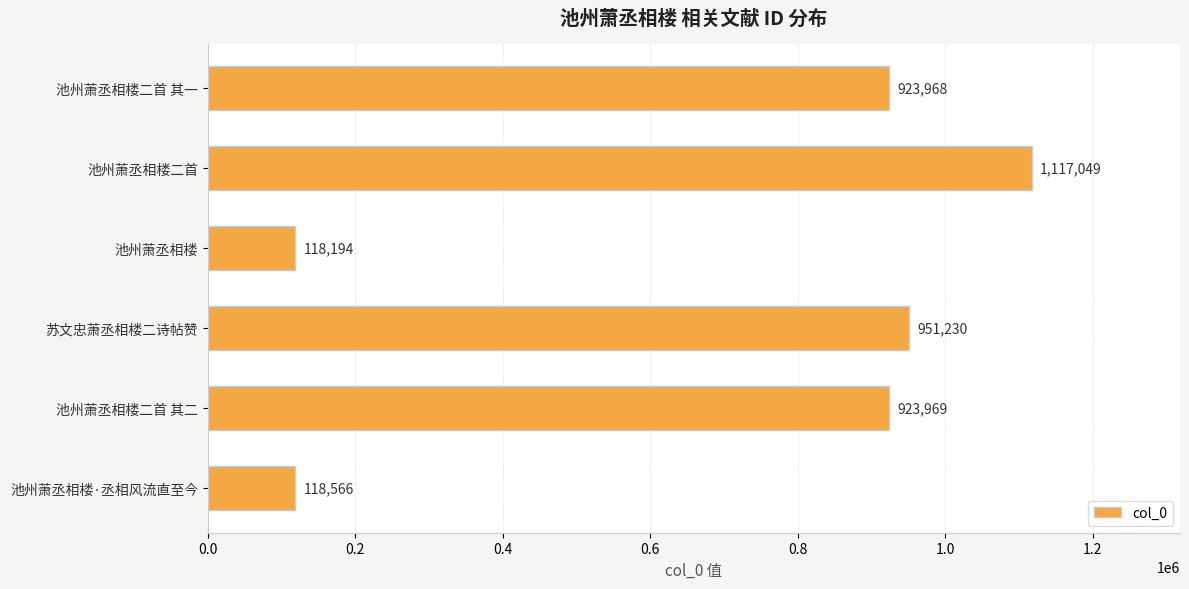

Which label corresponds to the smallest value in the chart?

池州萧丞相楼